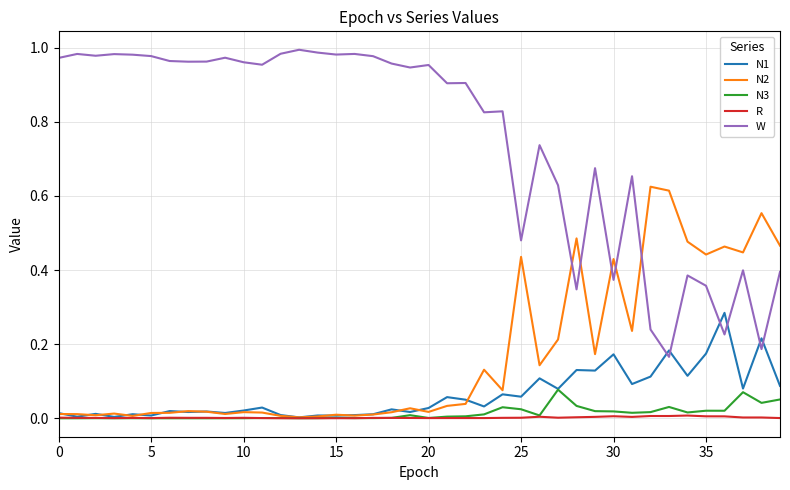

List the series in order of their peak value, lowest first.

R, N3, N1, N2, W